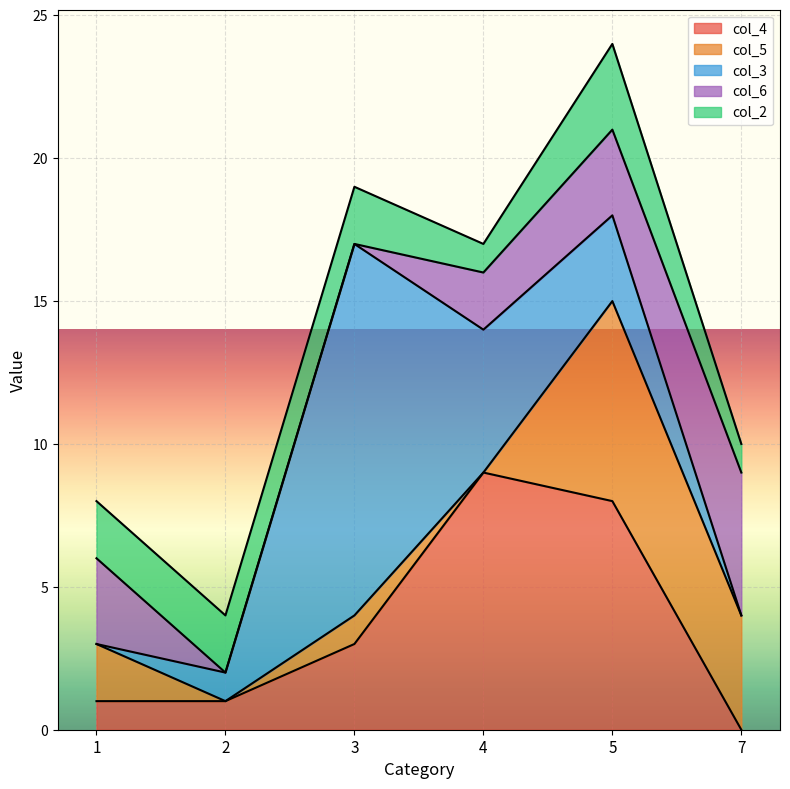

Which series ends up on top after the final intersection of col_5 and col_3?

col_5